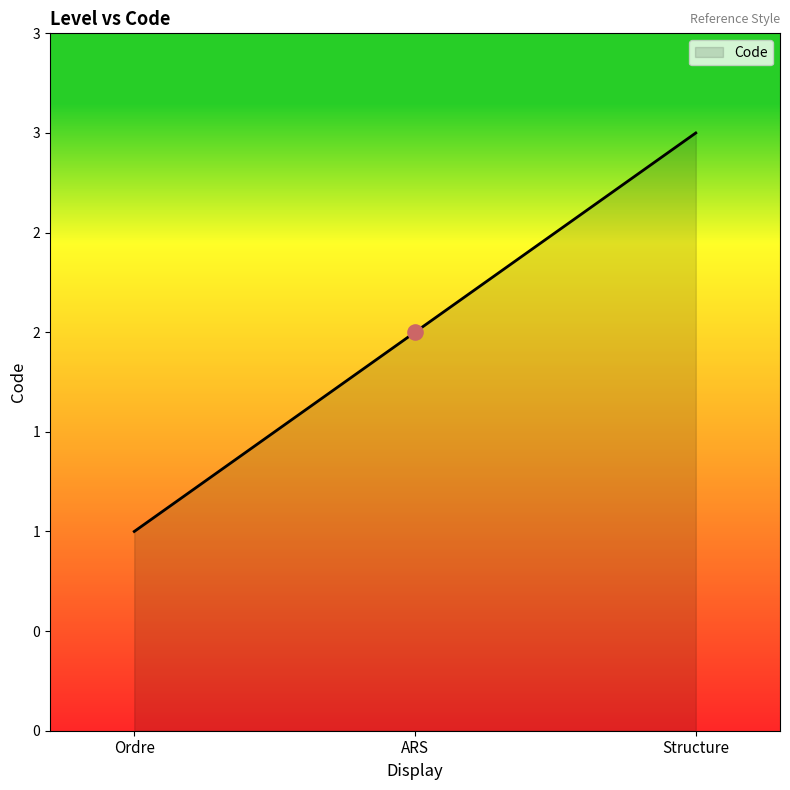

Between Ordre and Structure, which is larger?

Structure